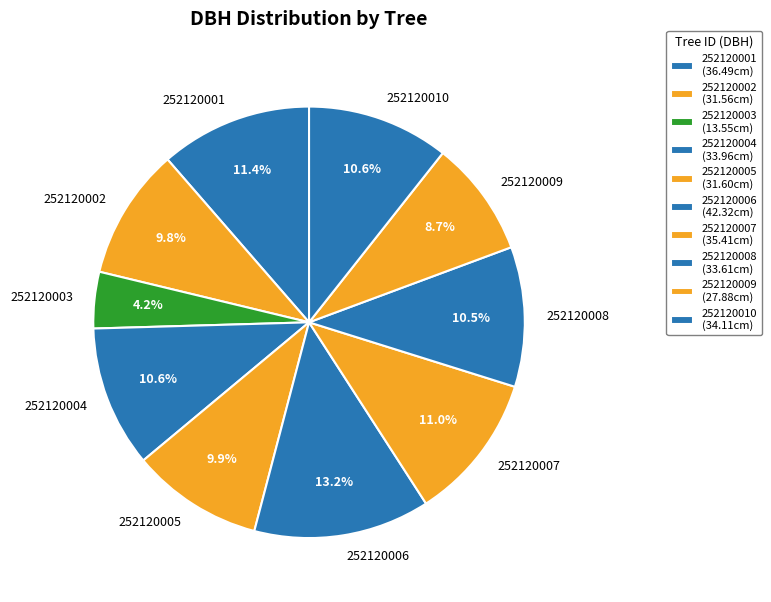

What is the largest slice in the pie chart?

252120006